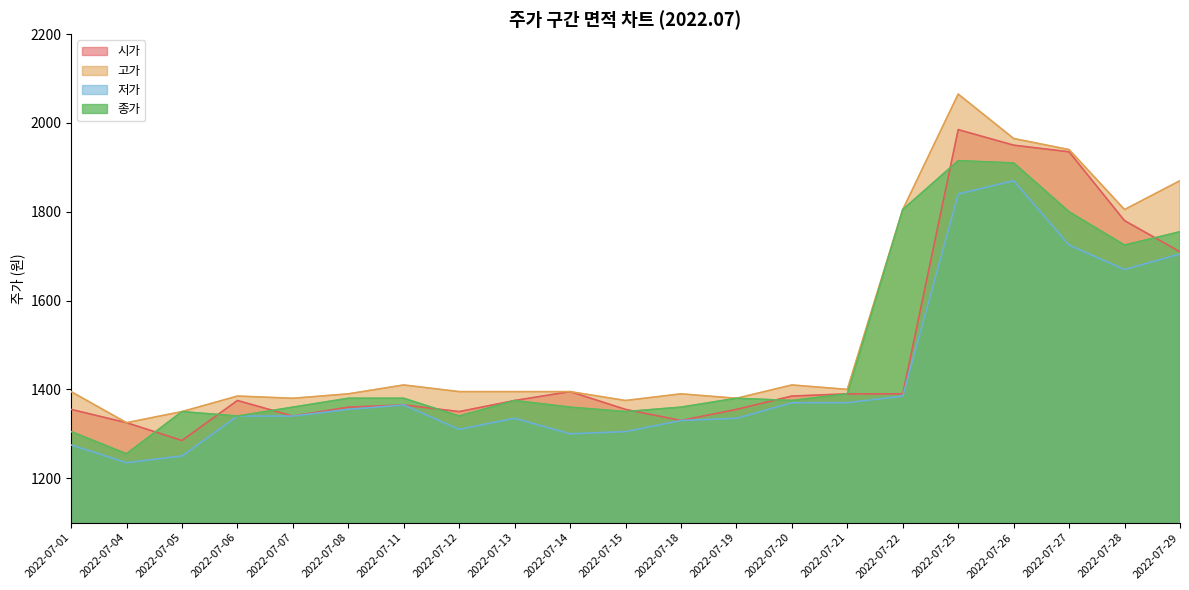

Reading left to right, what are all the values shown in this chart?

시가: 1355	1325	1285	1375	1340	1360	1365	1350	1375	1395	1355	1330	1355	1385	1390	1390	1985	1950	1935	1780	1710
고가: 1395	1325	1350	1385	1380	1390	1410	1395	1395	1395	1375	1390	1380	1410	1400	1805	2065	1965	1940	1805	1870
저가: 1275	1235	1250	1340	1340	1355	1365	1310	1335	1300	1305	1330	1335	1370	1370	1385	1840	1870	1725	1670	1705
종가: 1305	1255	1350	1340	1360	1380	1380	1340	1375	1360	1350	1360	1380	1375	1390	1805	1915	1910	1800	1725	1755